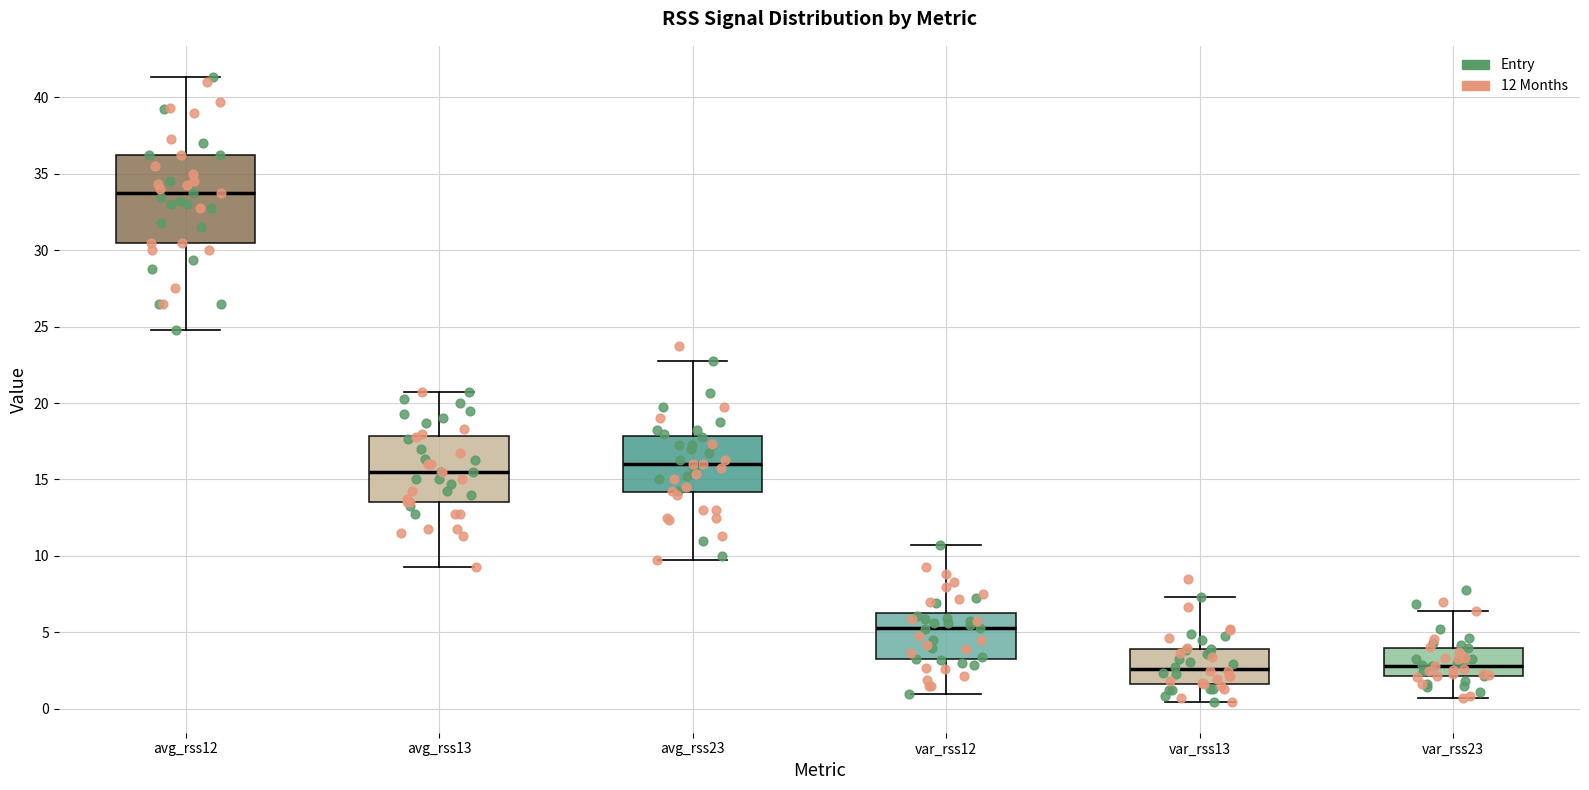

Where does the median line of the box for var_rss12 sit on the y-axis? The values are not printed on the chart, so give them approximately, as read against the axis.

5.5